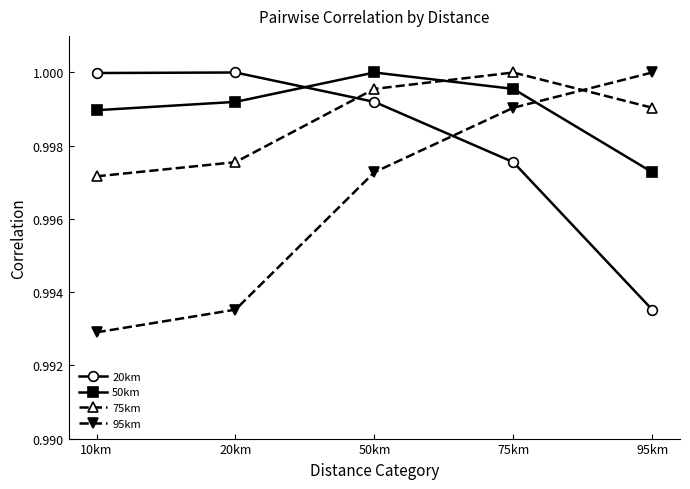

True or false: 75km has a value of 0.6 at 75km.

False